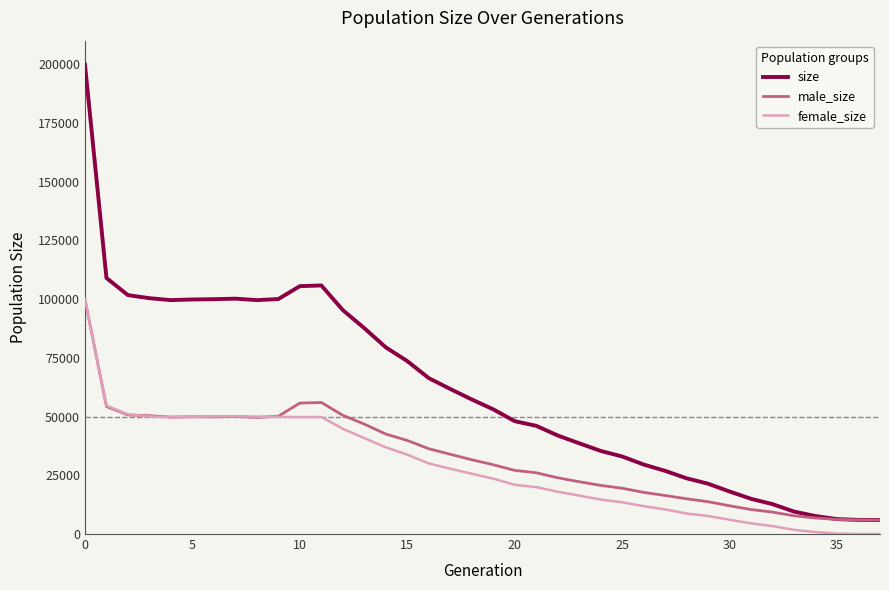

Which series has the largest total across all categories?

size